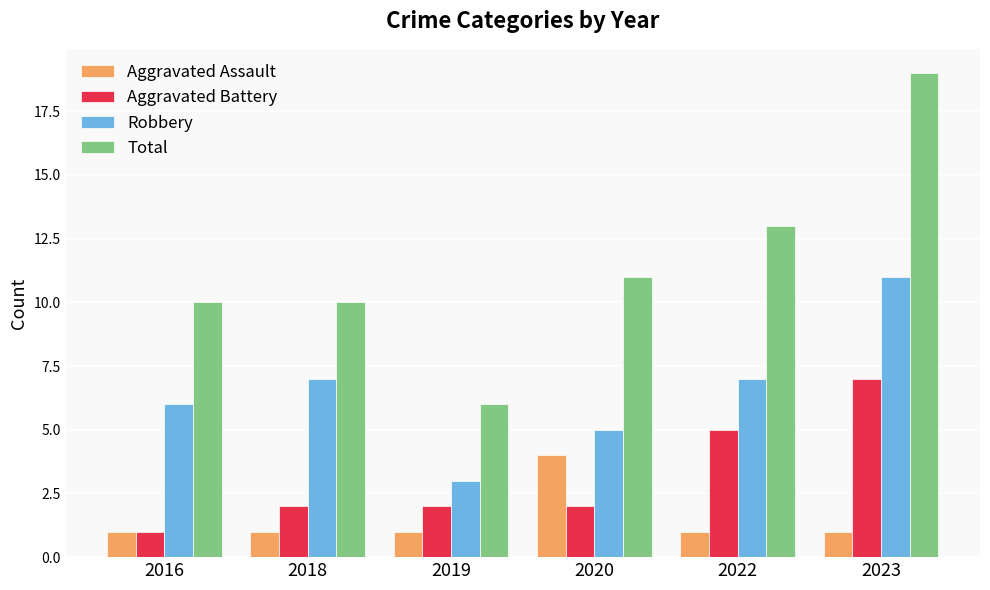

What is the difference between the maximum and second lowest values in the Total series?

9